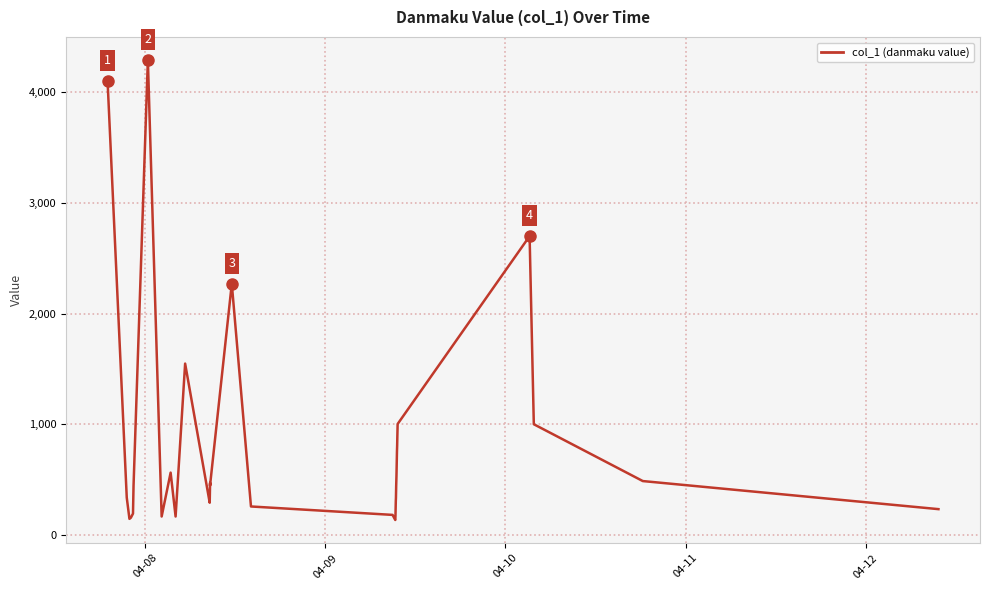

What is the value of the 30th point from the left?

881.0